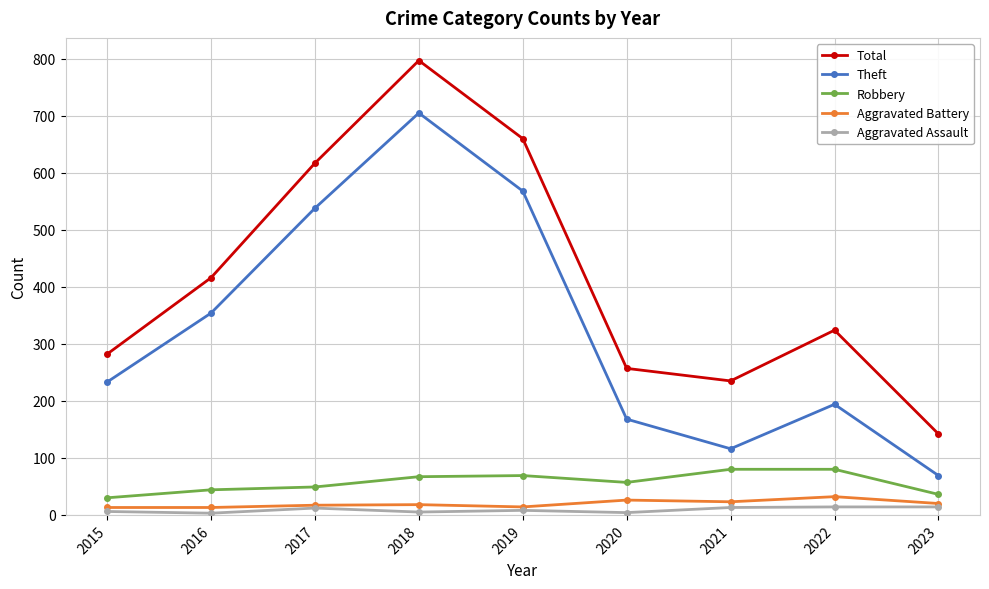

How many data points does each series have?

9